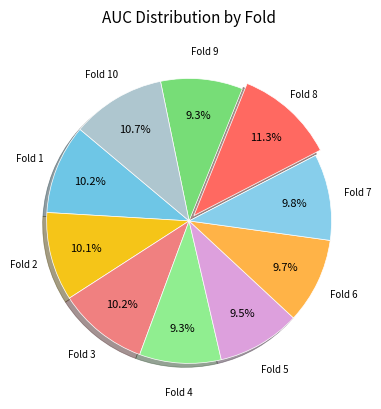

How many slices are in this pie chart?

10